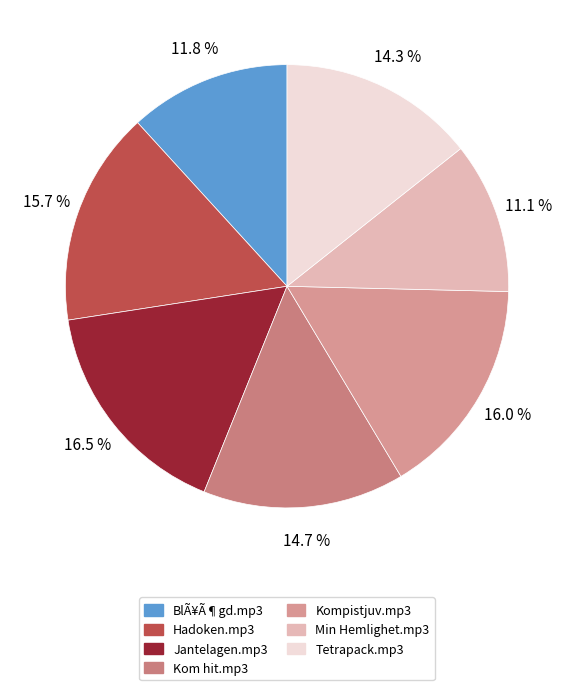

Rank the categories by value from lowest to highest.

Min Hemlighet.mp3, BlÃ¥Ã¶gd.mp3, Tetrapack.mp3, Kom hit.mp3, Hadoken.mp3, Kompistjuv.mp3, Jantelagen.mp3